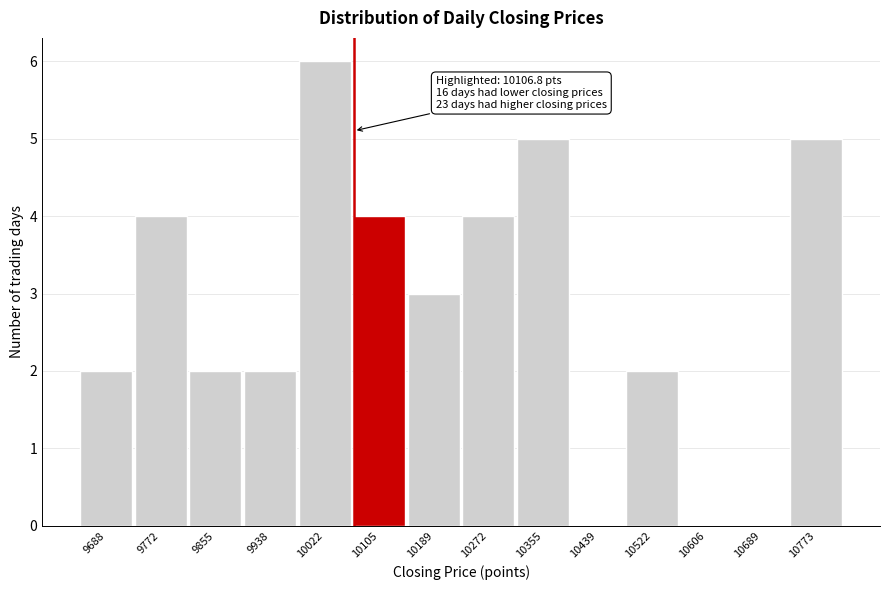

Reading left to right, extract all data points from this chart.

9688=2	9772=4	9855=2	9938=2	10022=6	10105=4	10189=3	10272=4	10355=5	10439=0	10522=2	10606=0	10689=0	10773=5